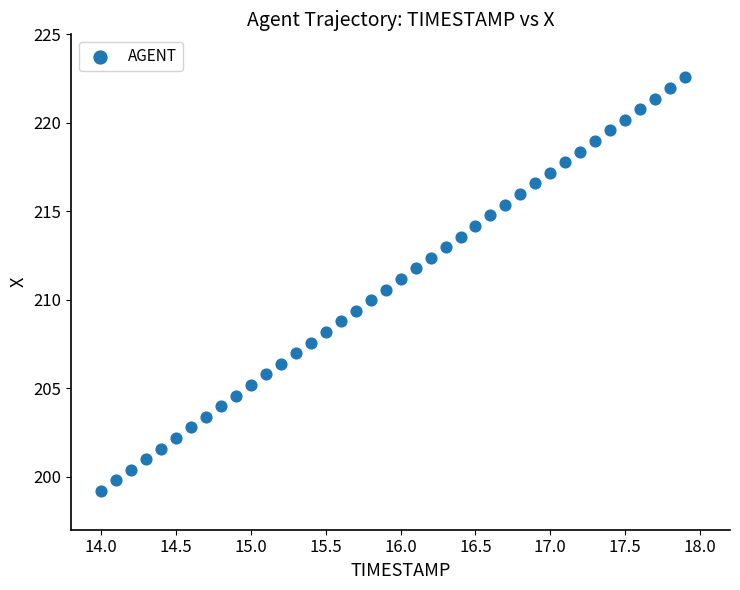

What is the range of Y values (max minus min)?

23.4